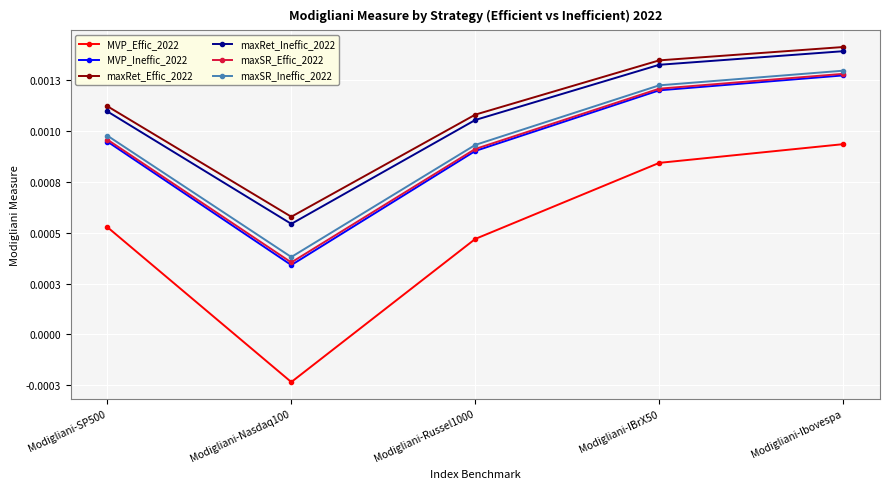

At how many categories does at least one series exceed 0?

5